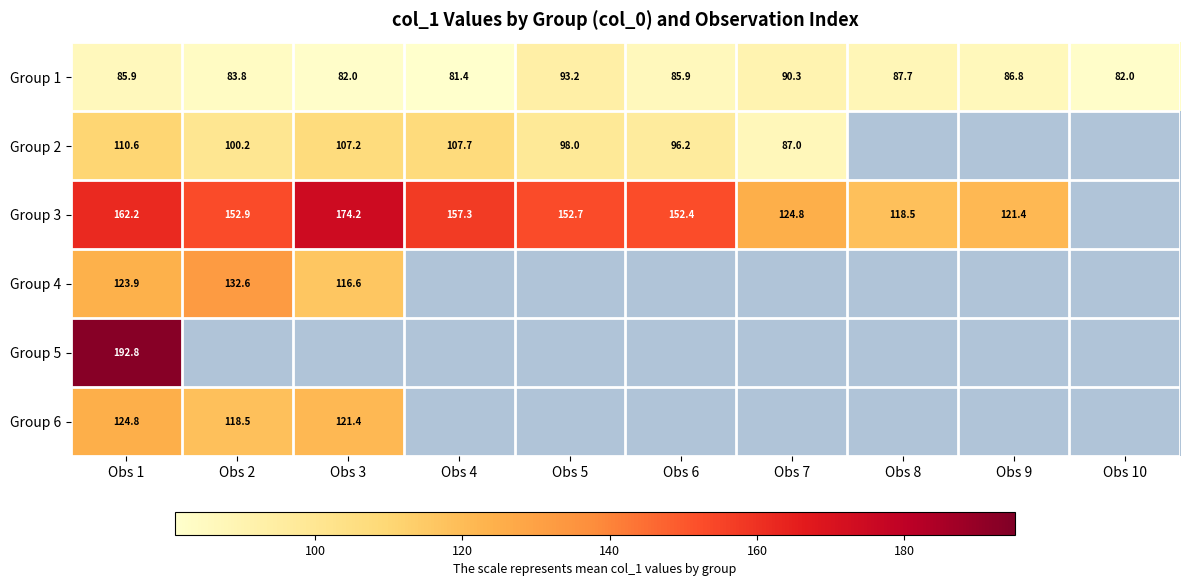

What value does the Group 3 series have at Obs 5?

152.7